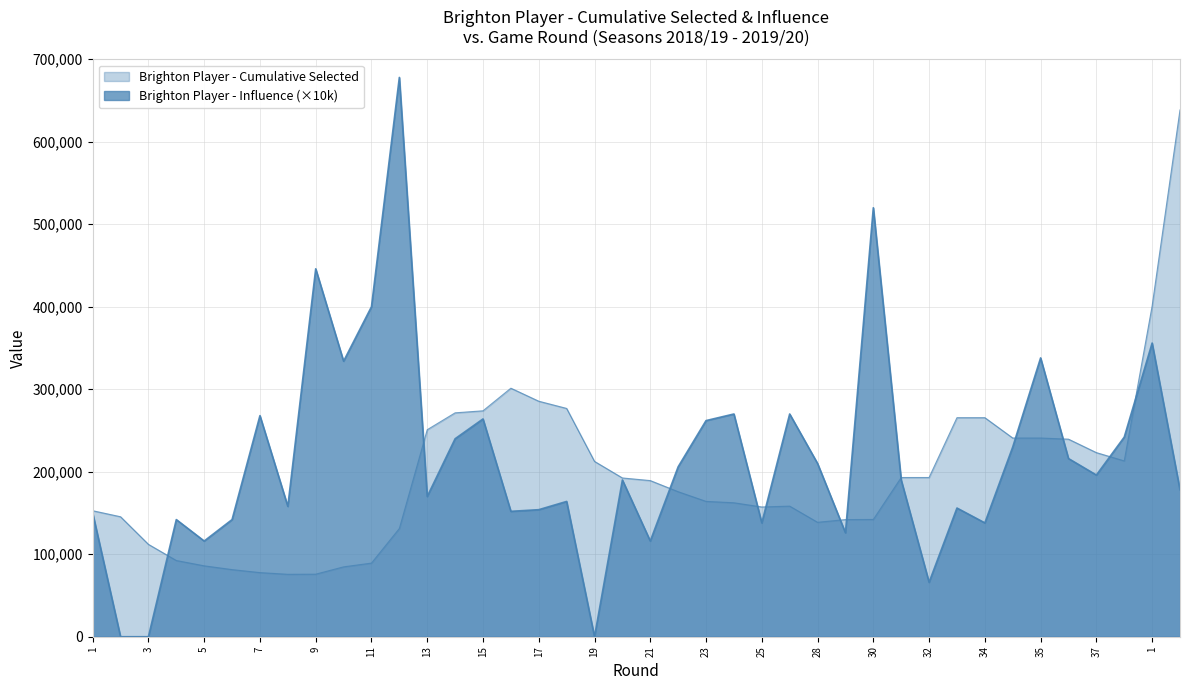

Which category has the lowest value in the Cumulative Selected series?

8